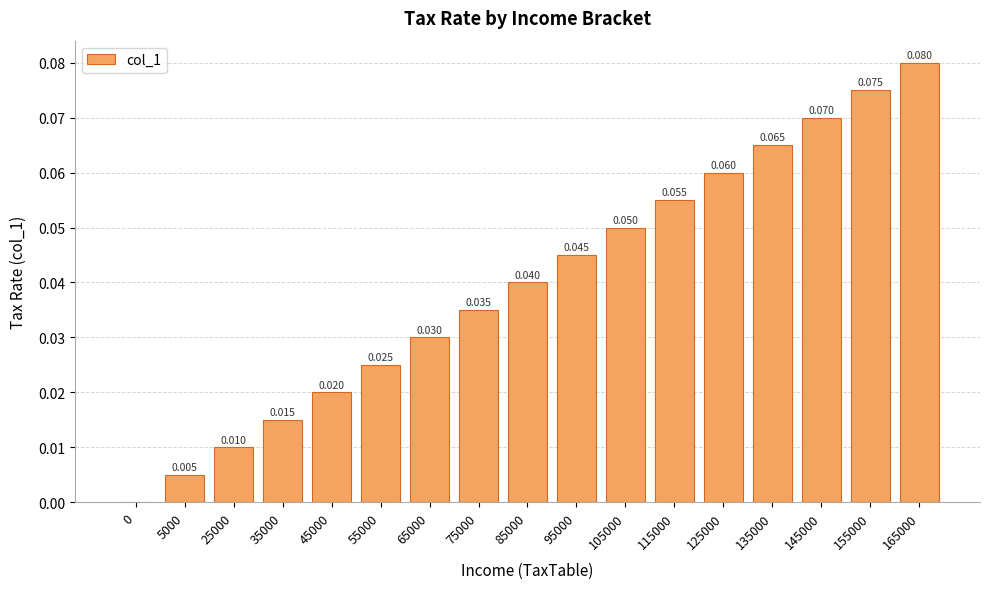

List the labels in order of value, largest first.

165000, 155000, 145000, 135000, 125000, 115000, 105000, 95000, 85000, 75000, 65000, 55000, 45000, 35000, 25000, 5000, 0